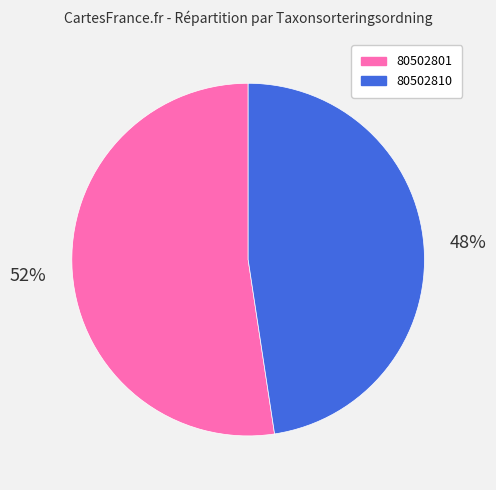

To the nearest percent, what is the combined percentage of 80502810 and 80502801?

100%